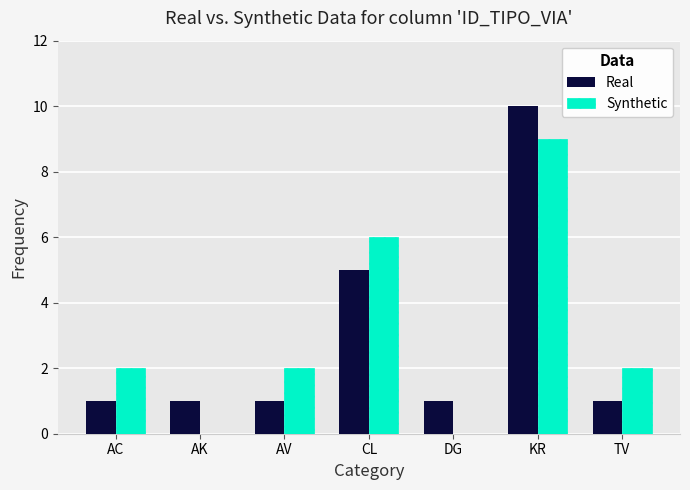

How many Real values are between 1 and 5?

6